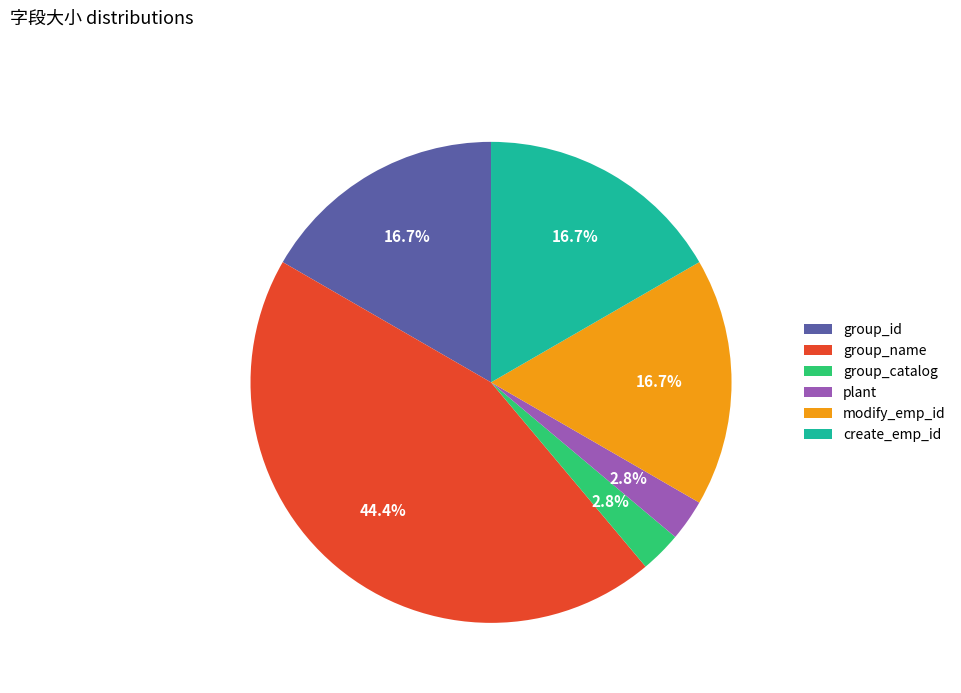

What is the ratio of the value at group_catalog to the value at plant?

1.0